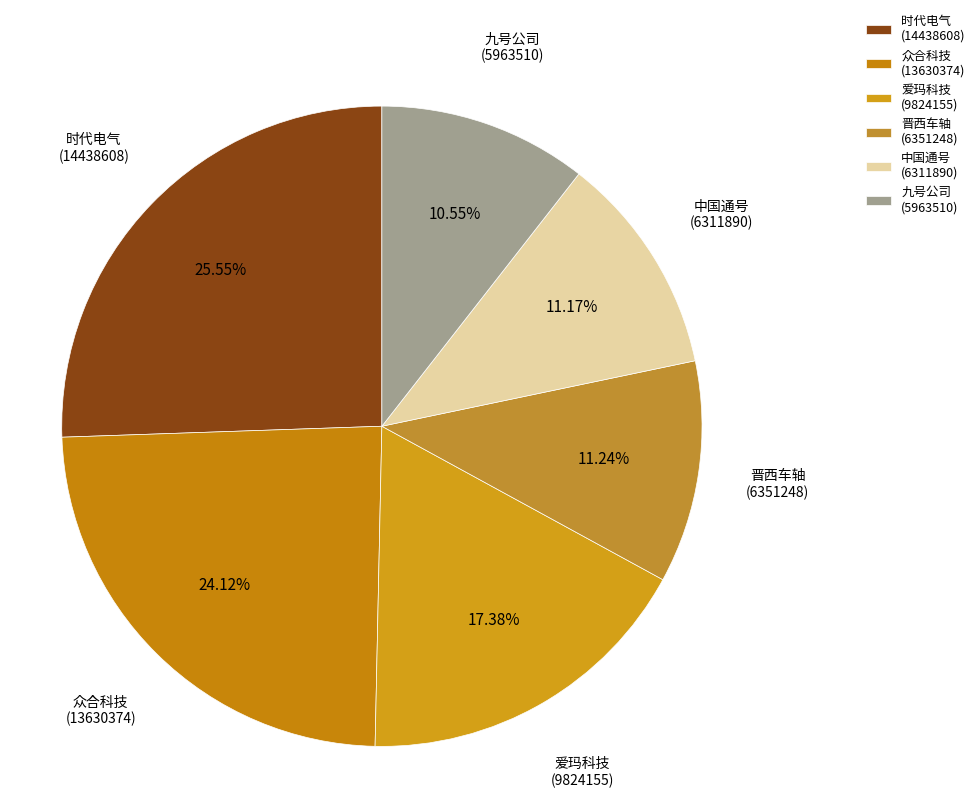

Which has a higher value, 爱玛科技 (9824155) or 中国通号 (6311890)?

爱玛科技 (9824155)